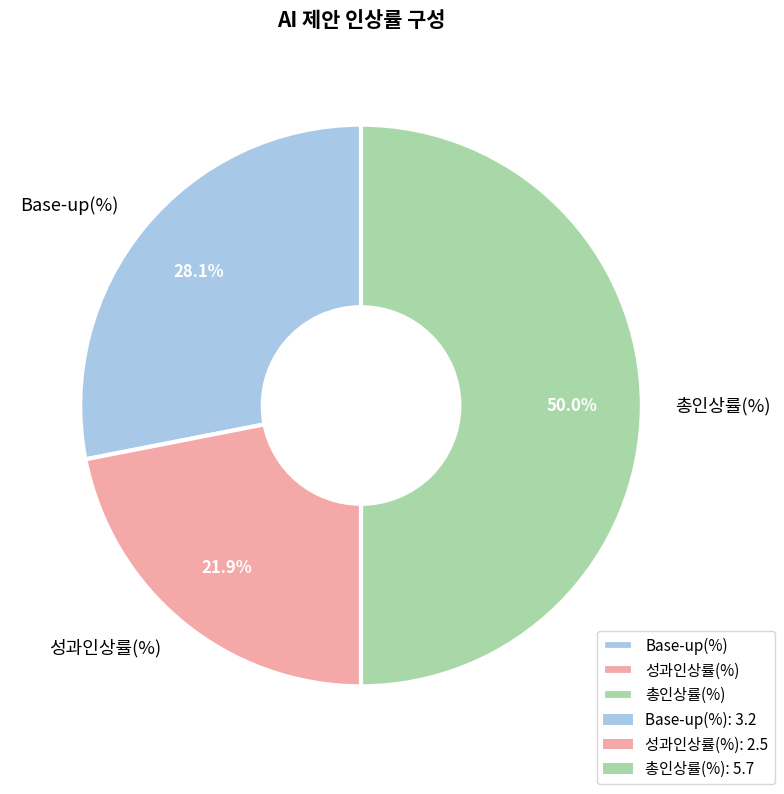

What is the smallest slice in the pie chart?

성과인상률(%)